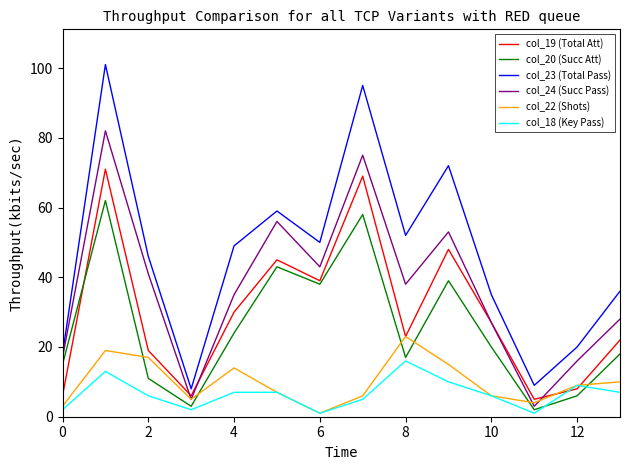

True or false: col_22 (Shots) and col_23 (Total Pass) cross at least once.

False